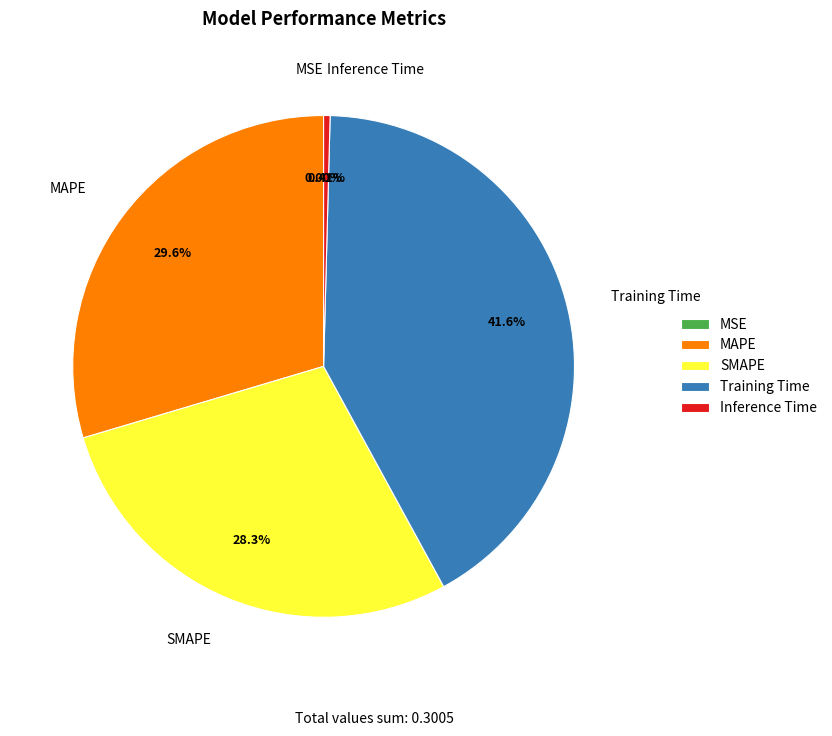

Which slice is the largest?

Training Time